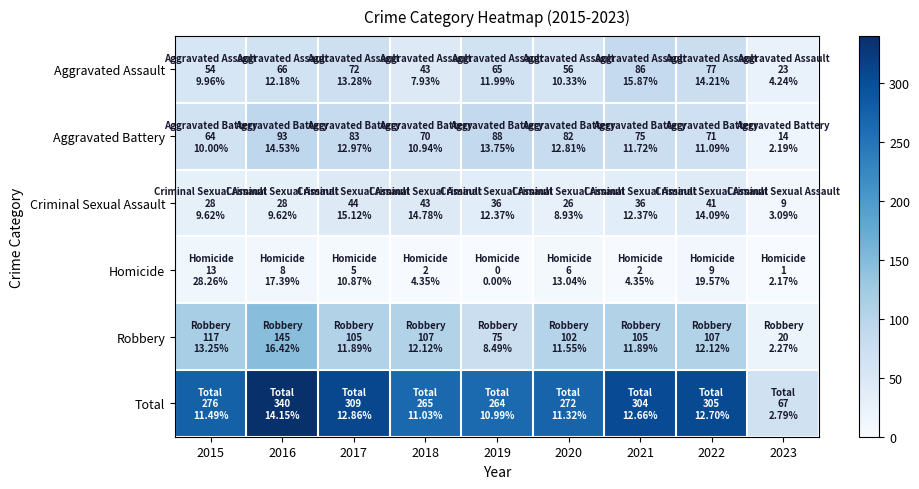

List the series in order of their peak value, highest first.

Total, Robbery, Aggravated Battery, Aggravated Assault, Criminal Sexual Assault, Homicide